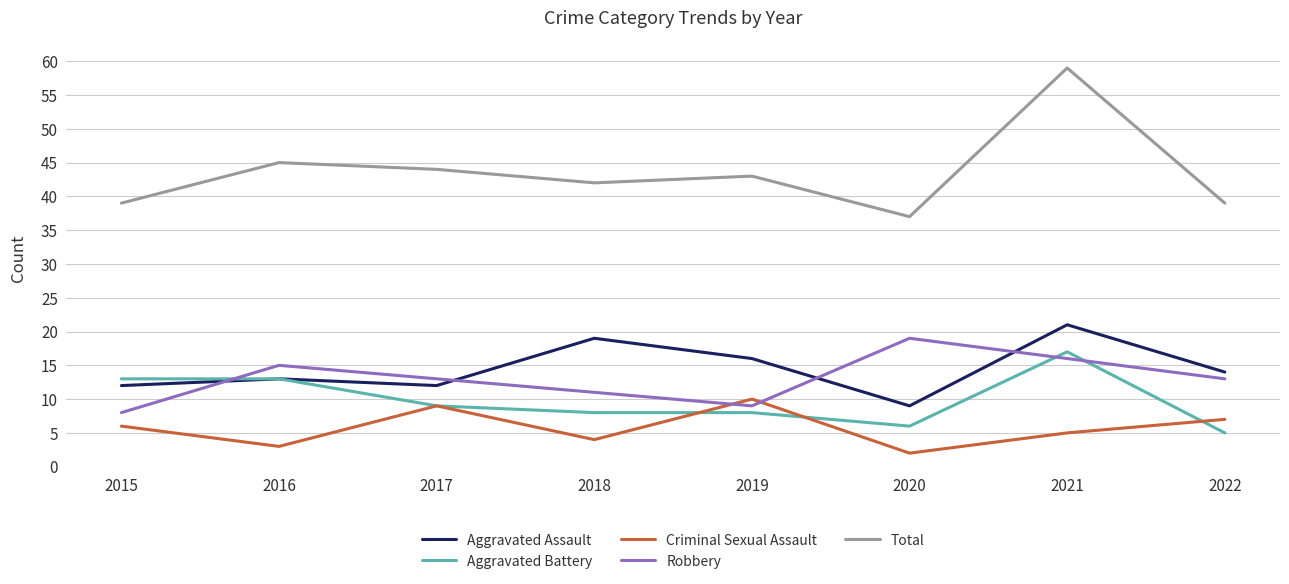

Rank the series by their maximum value, from lowest to highest.

Criminal Sexual Assault, Aggravated Battery, Robbery, Aggravated Assault, Total